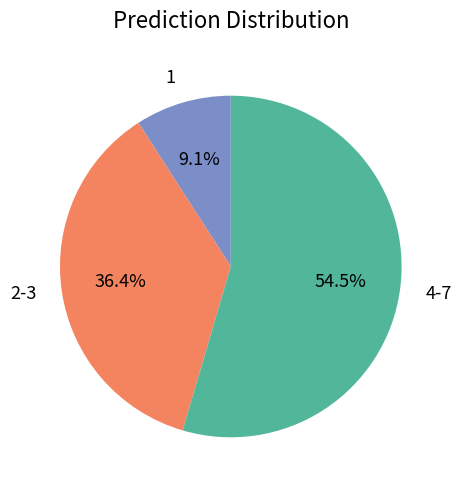

Is there a majority slice in this chart?

Yes